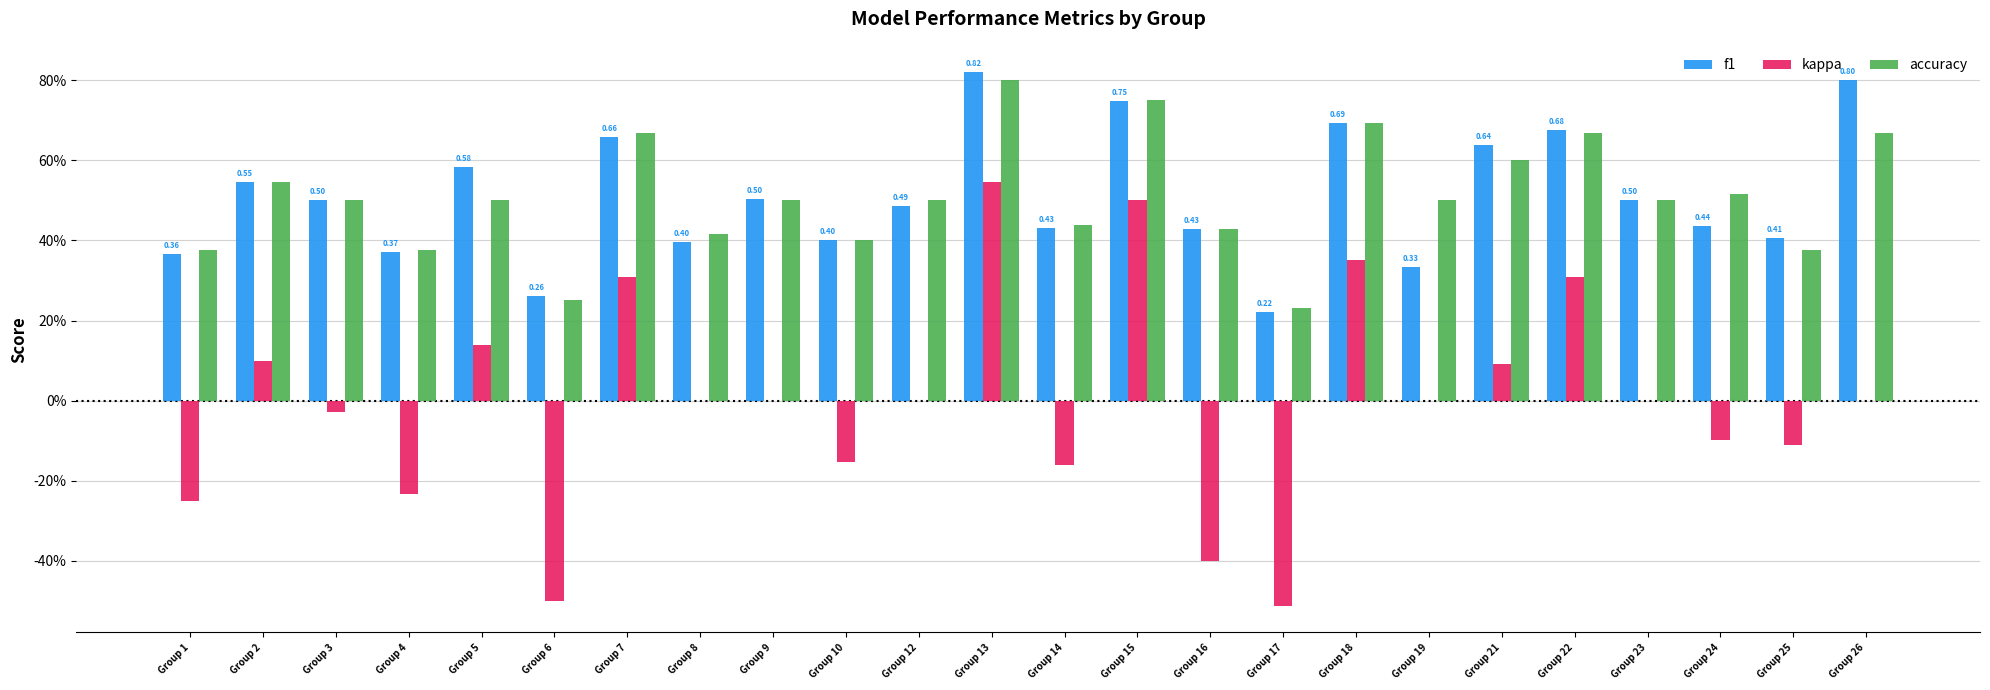

Are the bars horizontal?

No